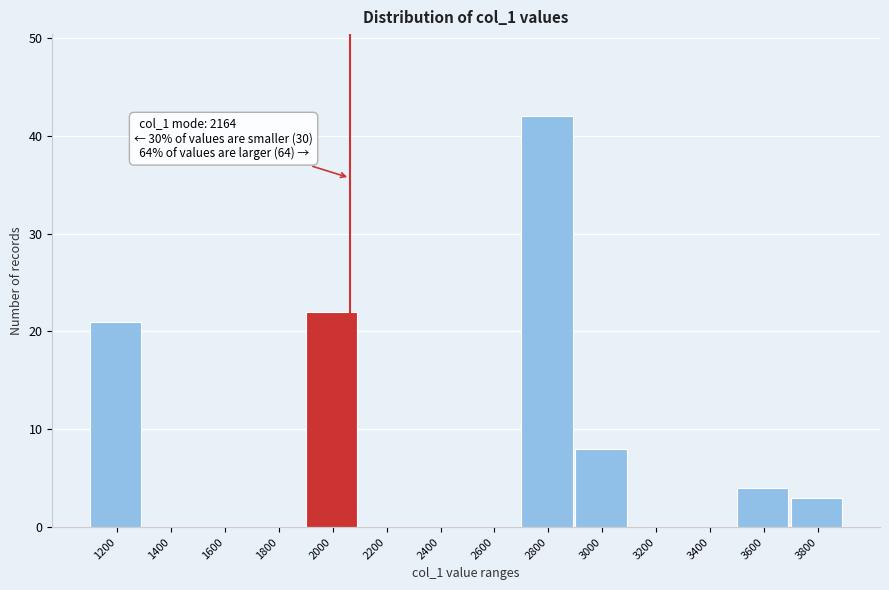

Reading left to right, extract all data points from this chart.

1200=21	1400=0	1600=0	1800=0	2000=22	2200=0	2400=0	2600=0	2800=42	3000=8	3200=0	3400=0	3600=4	3800=3